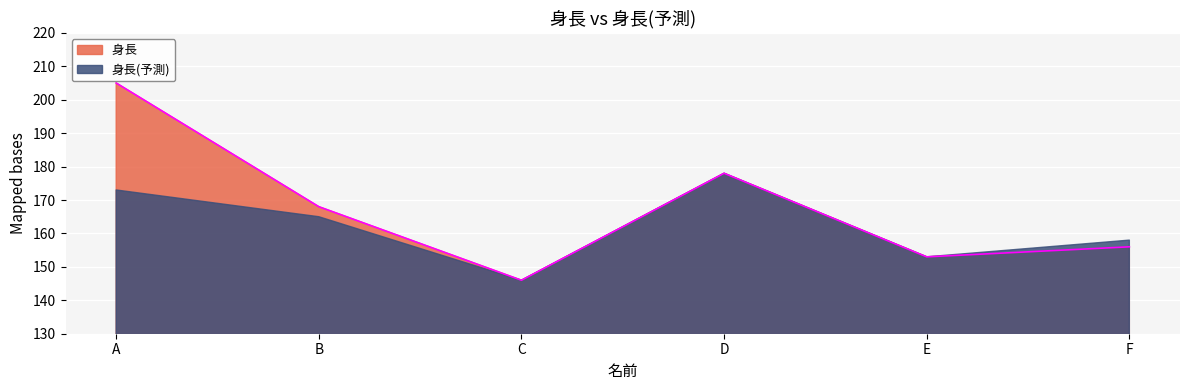

What is the sum of the values at A and B?

373